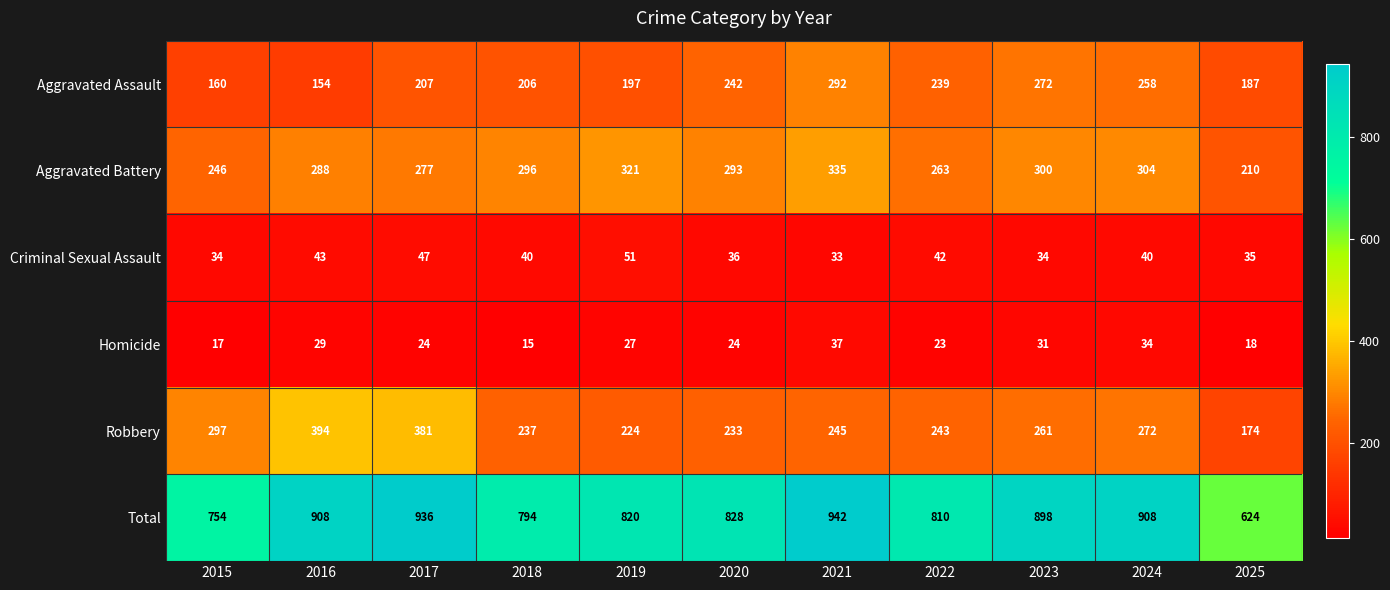

True or false: Aggravated Assault has a value of 123 at 2023.

False